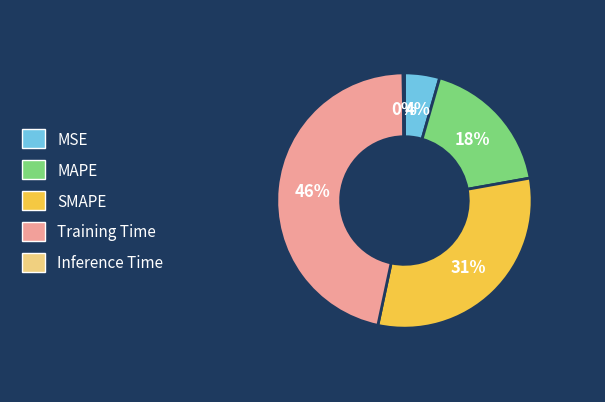

The Training Time slice represents 37% of the pie. True or false?

False